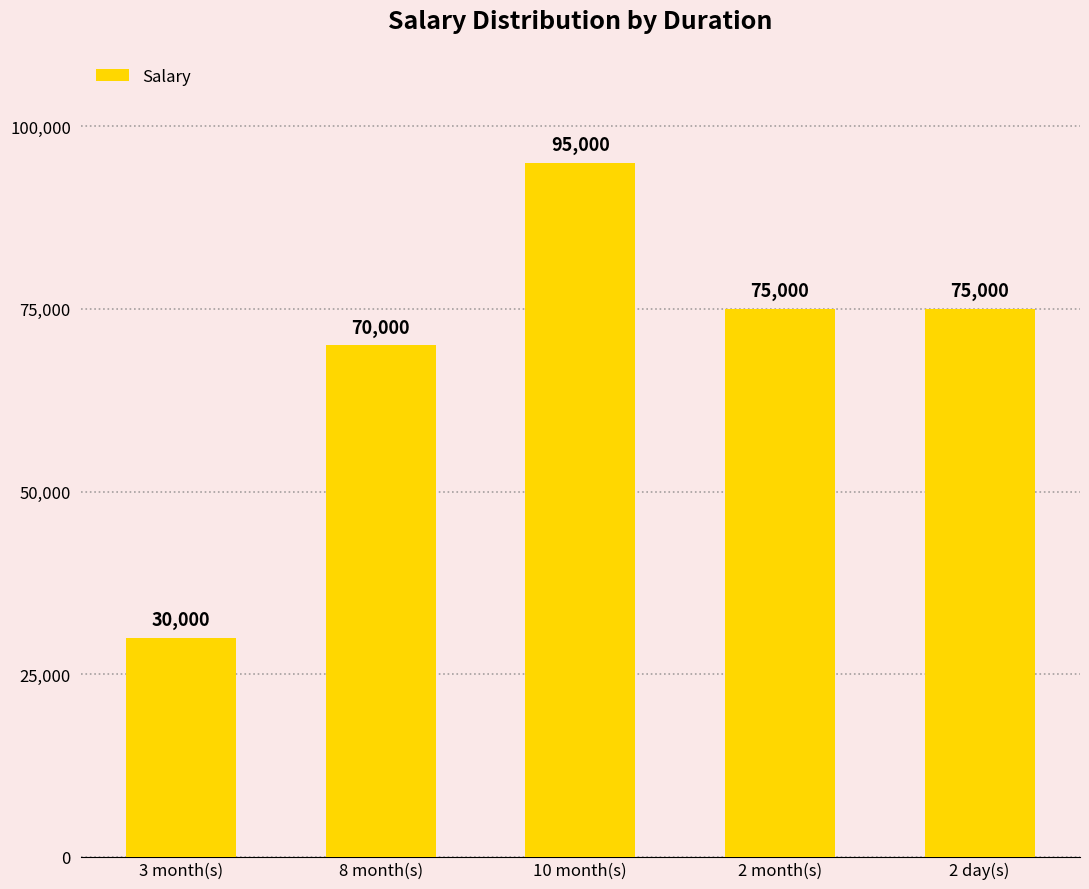

Read the value at 10 month(s), to the nearest 10.

95000